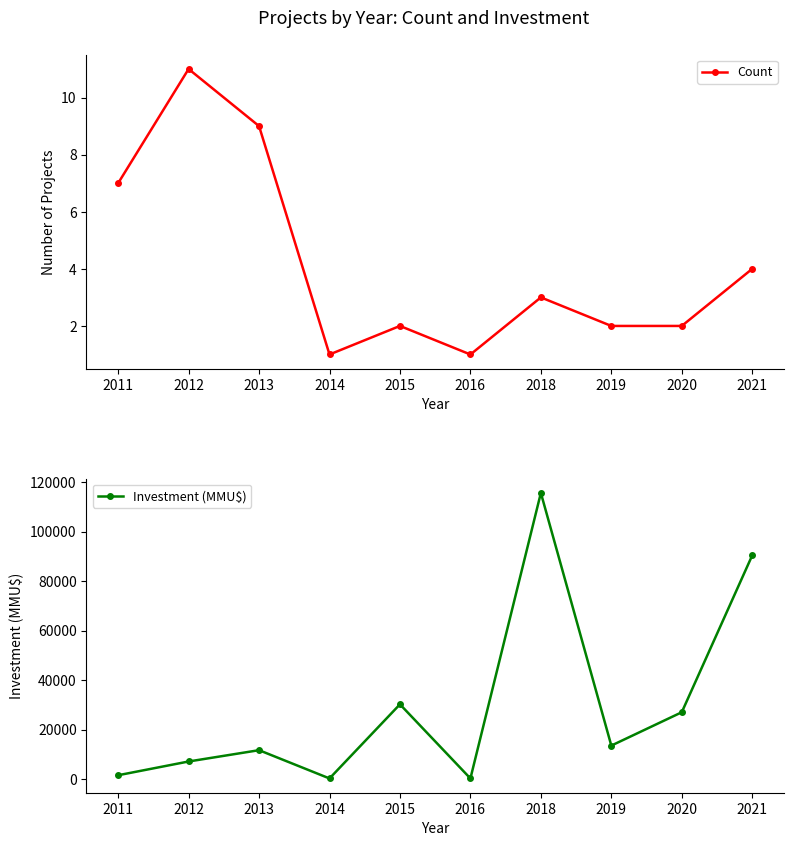

At 2019, list the series in order from largest to smallest.

Investment (MMU$), Count